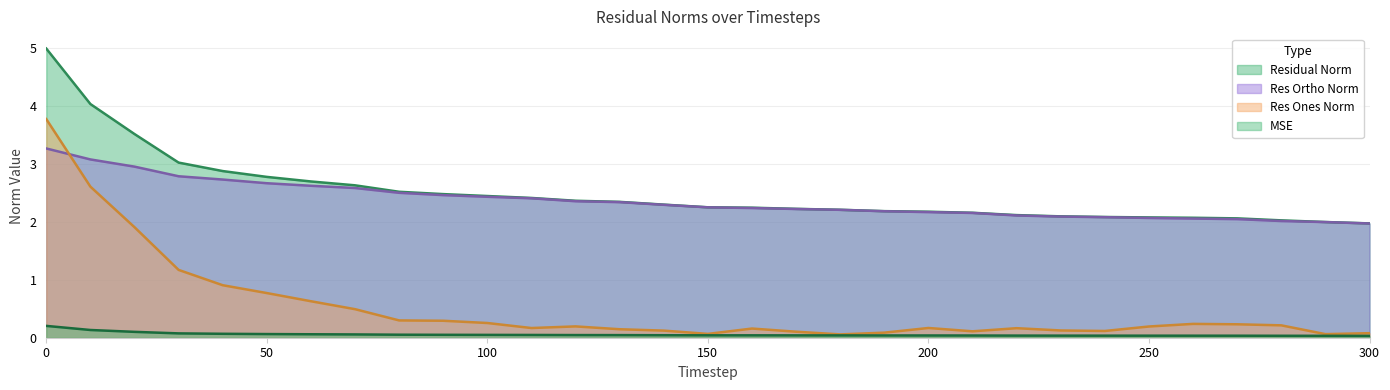

At how many categories does at least one series exceed 0?

31